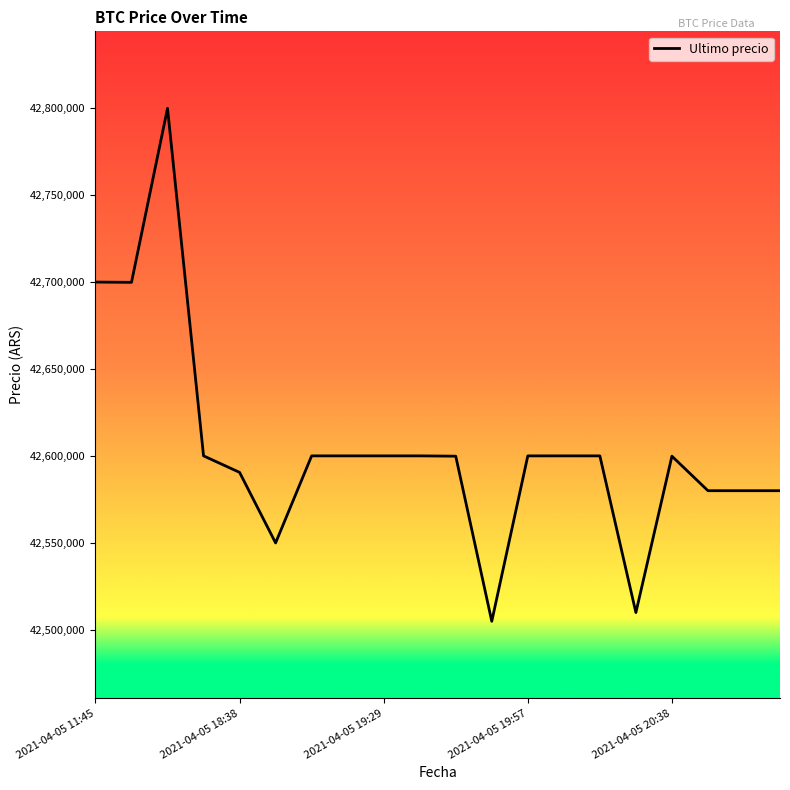

Does the chart display data point markers on the line(s)?

No